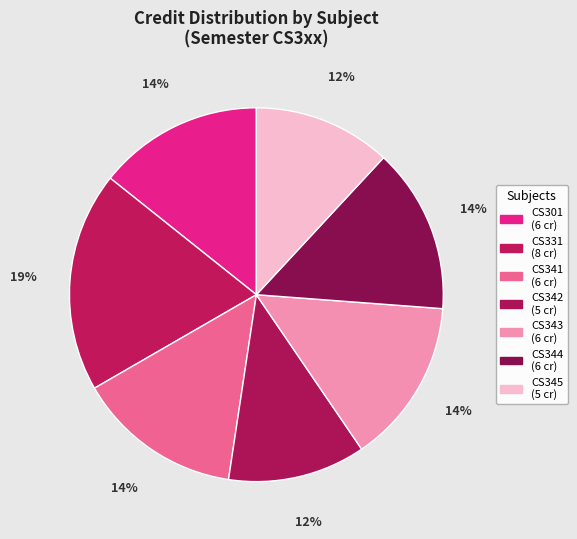

How many segments does this pie chart have?

7